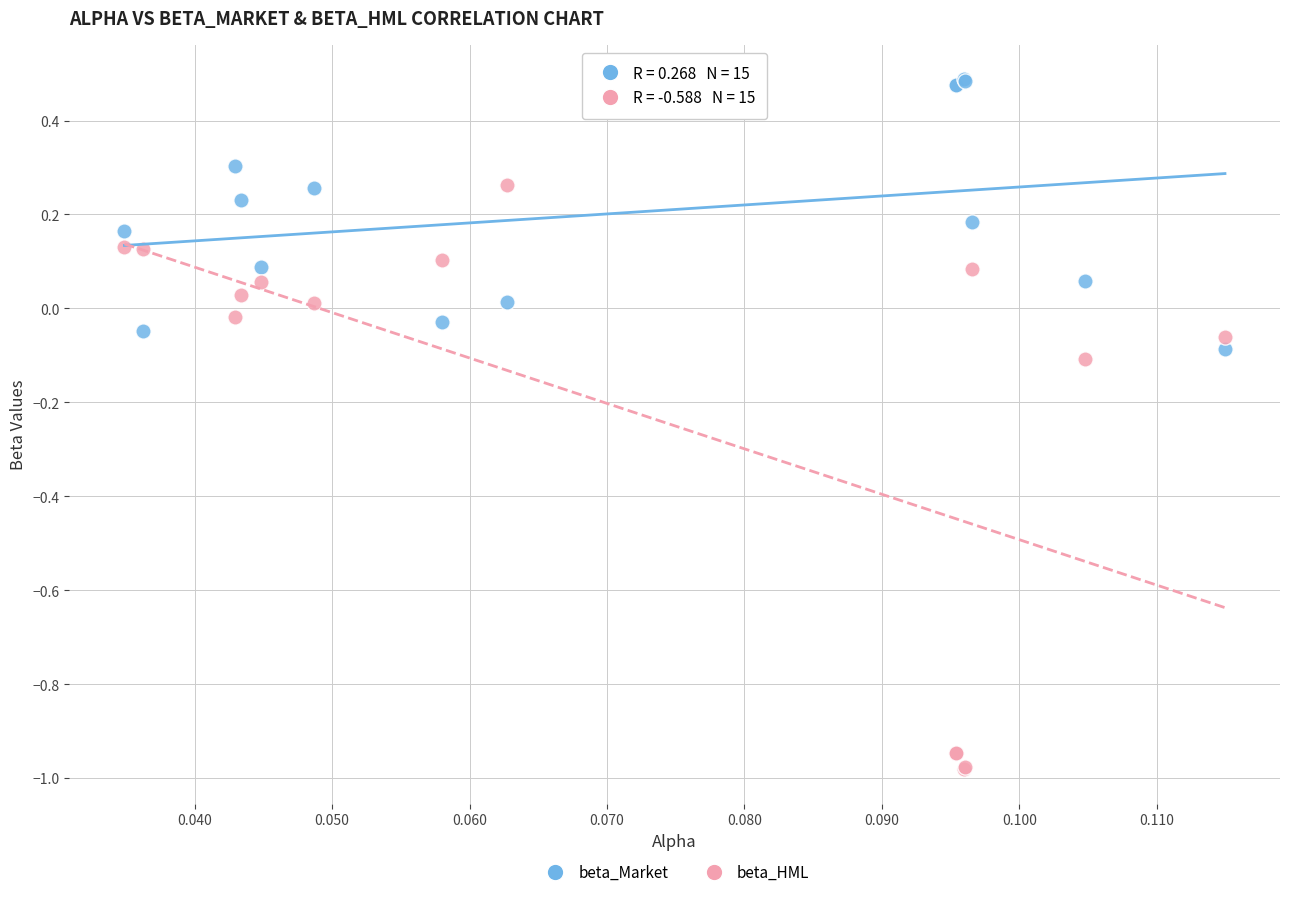

Which series has the widest spread of Y values?

beta_HML